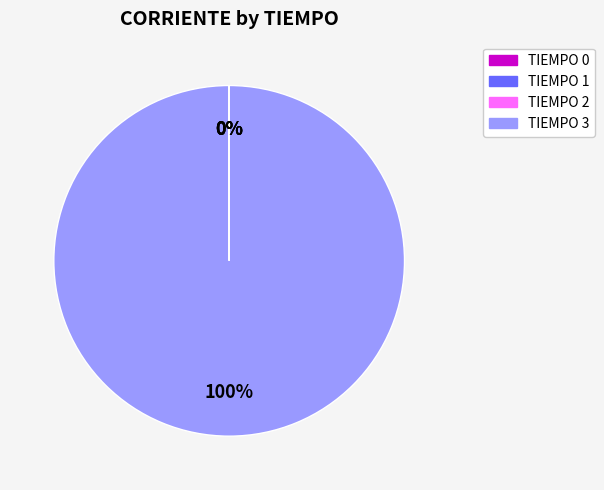

To the nearest percent, what is the difference between the largest and smallest slice percentages?

100%